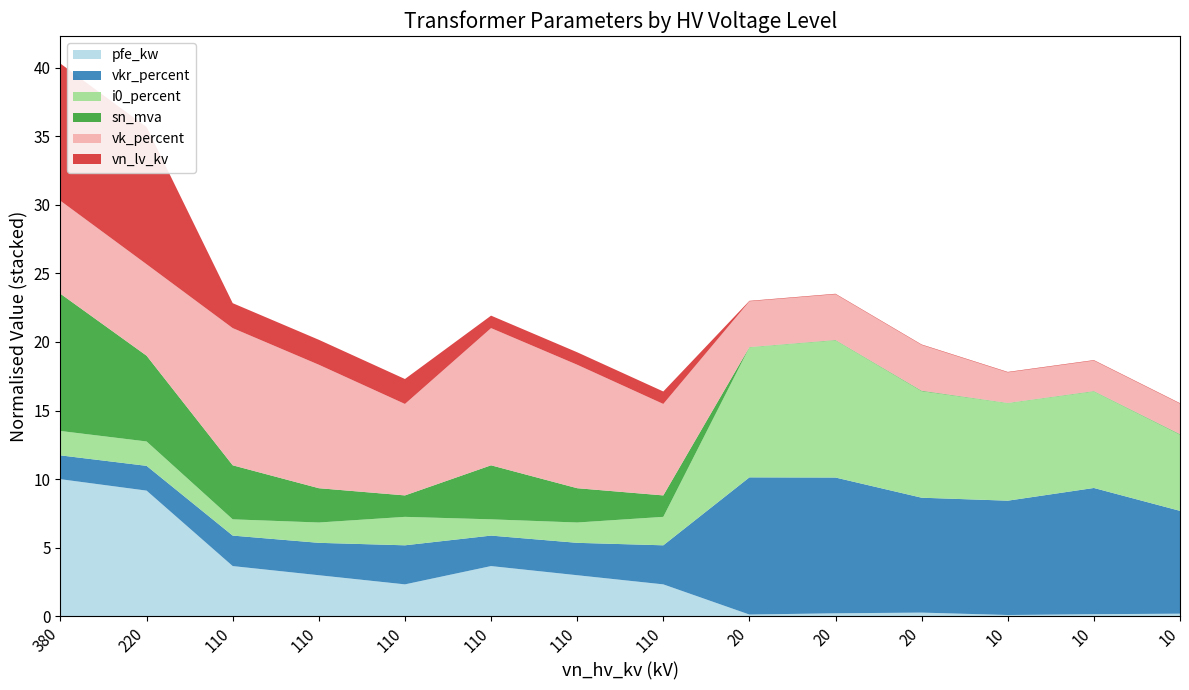

Reading left to right, list all the values displayed in this chart.

pfe_kw: 60.0	55.0	22.0	18.0	14.0	22.0	18.0	14.0	0.8	1.4	1.6	0.6	0.9	1.2
vkr_percent: 0.2	0.3	0.3	0.3	0.4	0.3	0.3	0.4	1.4	1.4	1.2	1.2	1.3	1.1
i0_percent: 0.1	0.1	0.0	0.1	0.1	0.0	0.1	0.1	0.3	0.3	0.3	0.2	0.2	0.2
sn_mva: 160.0	100.0	63.0	40.0	25.0	63.0	40.0	25.0	0.2	0.4	0.6	0.2	0.4	0.6
vk_percent: 12.2	12.0	18.0	16.2	12.0	18.0	16.2	12.0	6.0	6.0	6.0	4.0	4.0	4.0
vn_lv_kv: 110.0	110.0	20.0	20.0	20.0	10.0	10.0	10.0	0.4	0.4	0.4	0.4	0.4	0.4